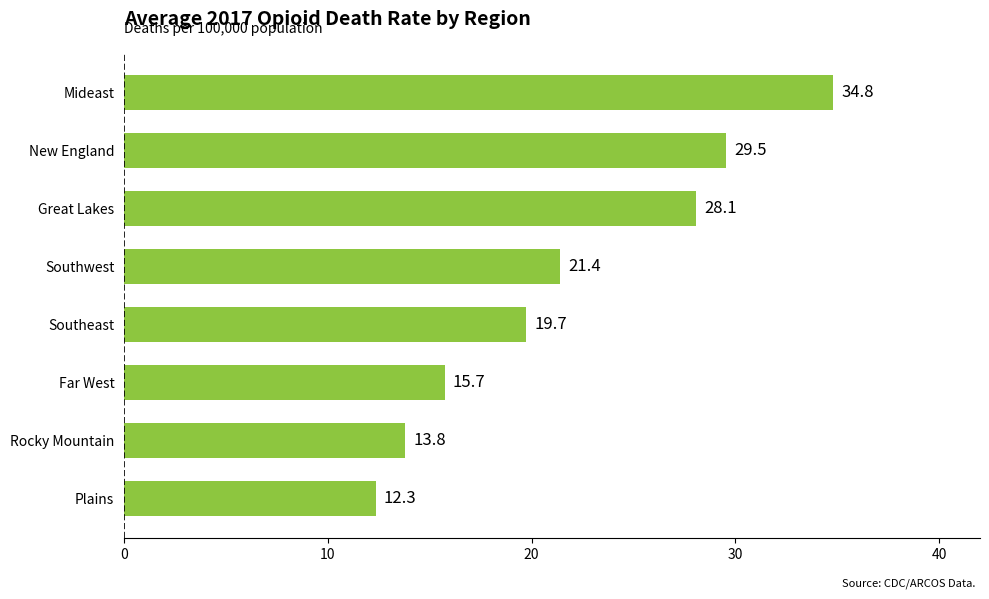

Rank the categories by value from lowest to highest.

Plains, Rocky Mountain, Far West, Southeast, Southwest, Great Lakes, New England, Mideast